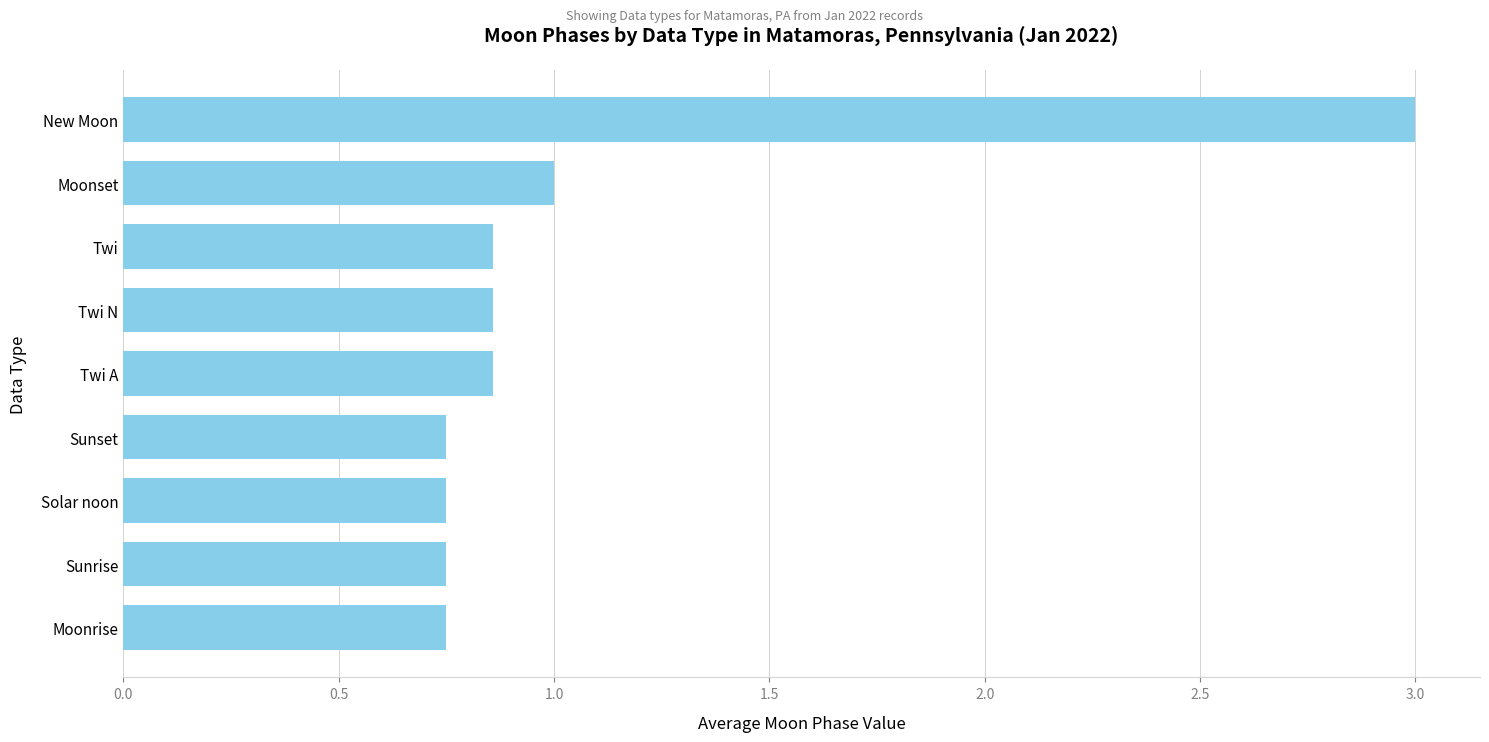

What is the change in value from Moonrise to Twi A?

+0.1